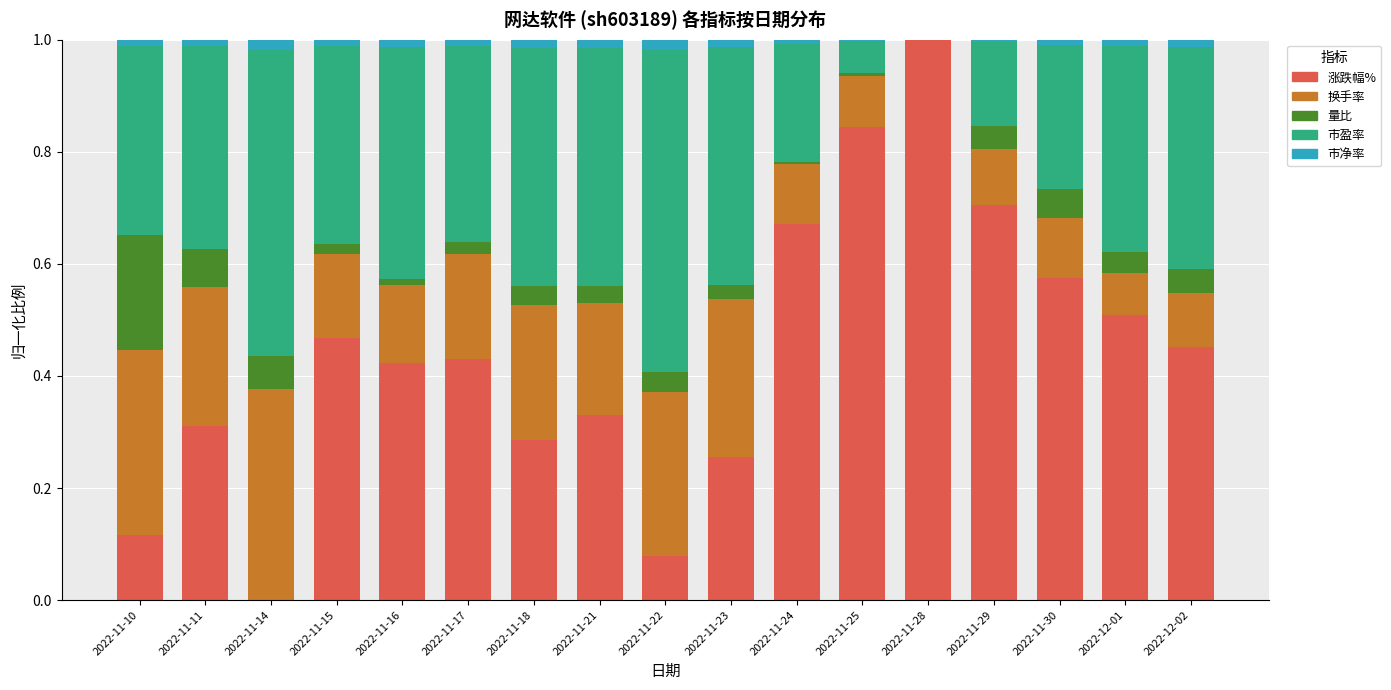

At which label does 涨跌幅% reach its peak?

2022-11-28